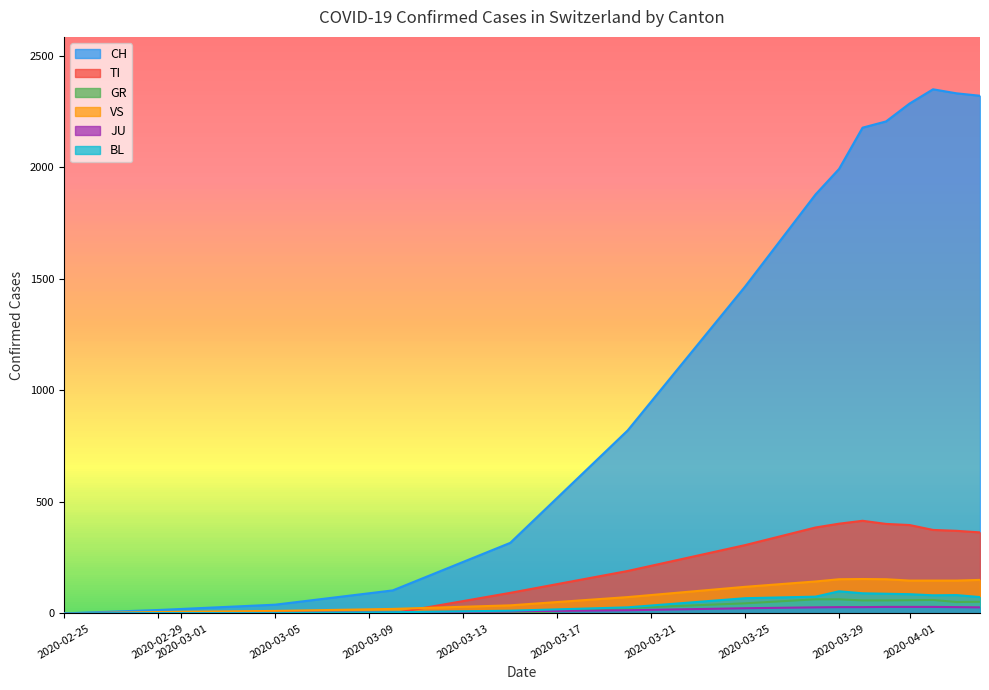

What are all the series names shown in the legend?

CH, TI, GR, VS, JU, BL